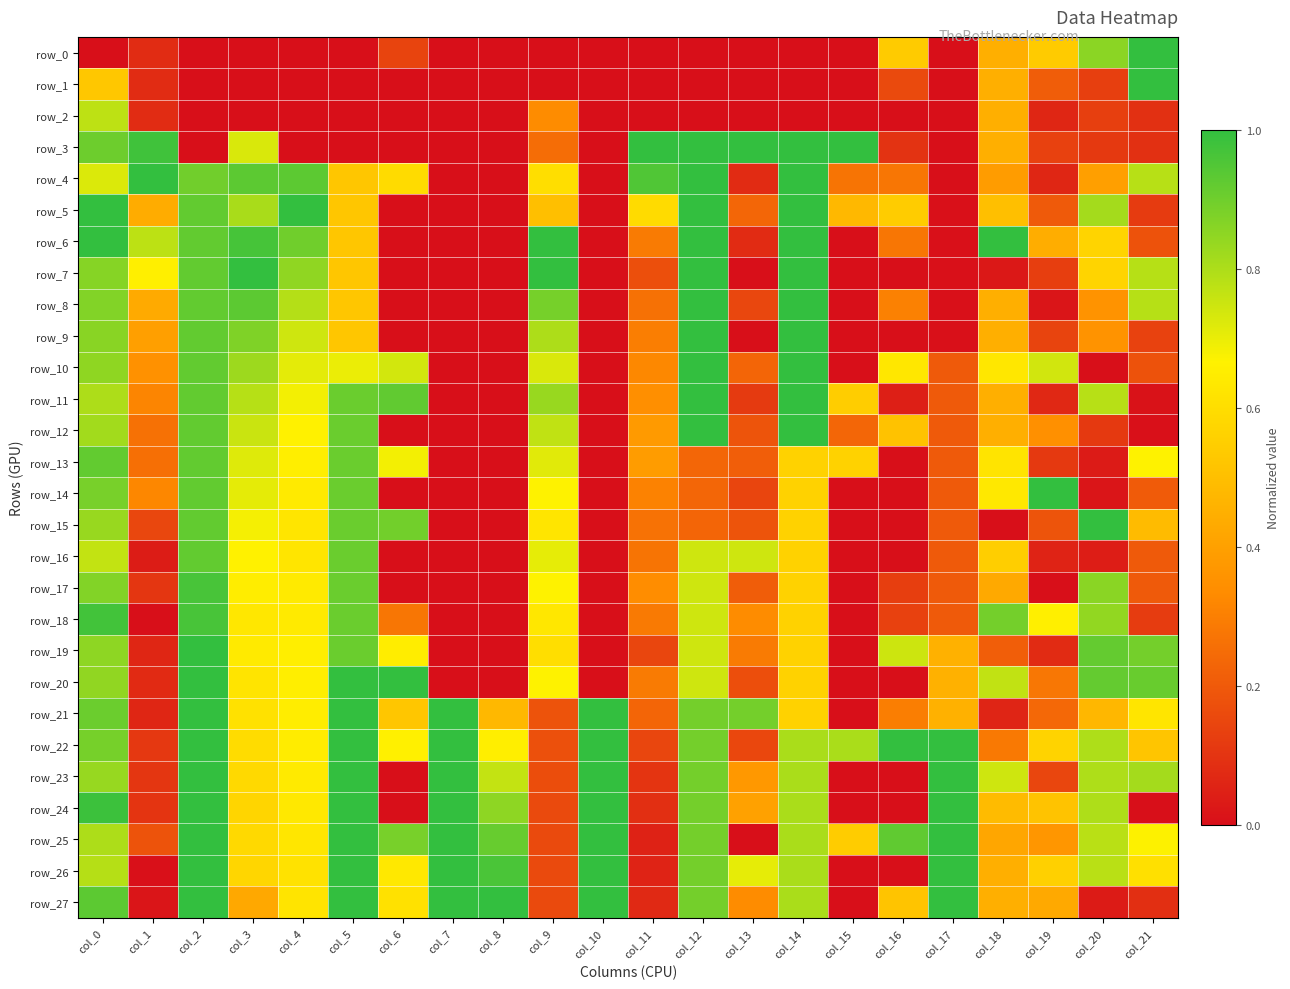

What is the difference between the maximum and second lowest values in the row_3 series?

1.0